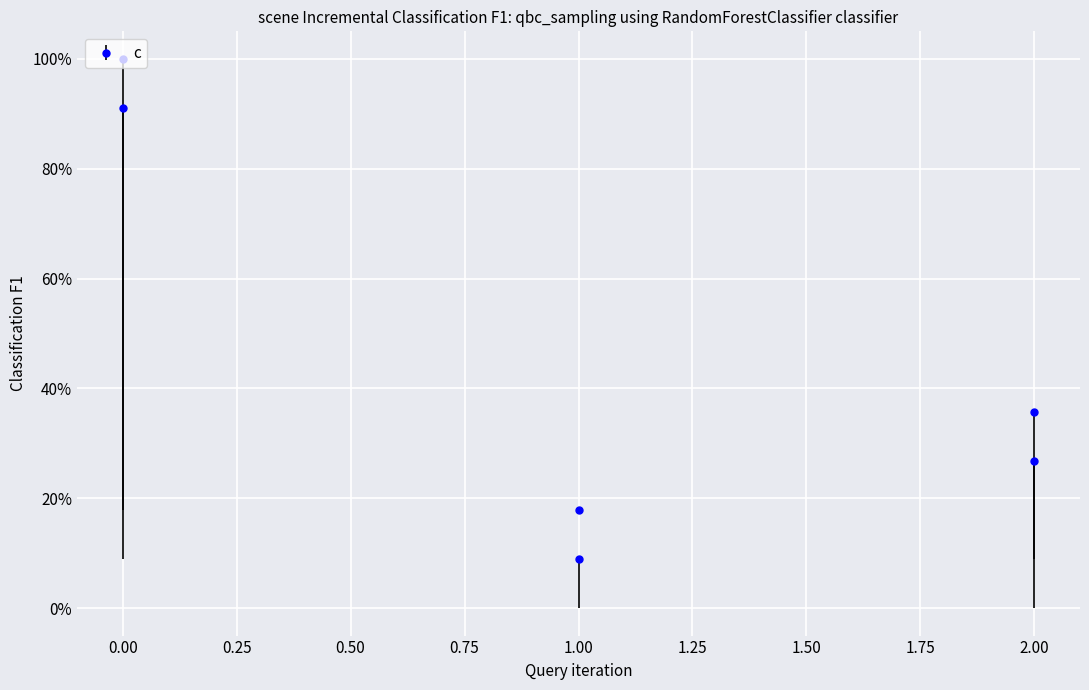

Which series has the largest range (max minus min)?

c